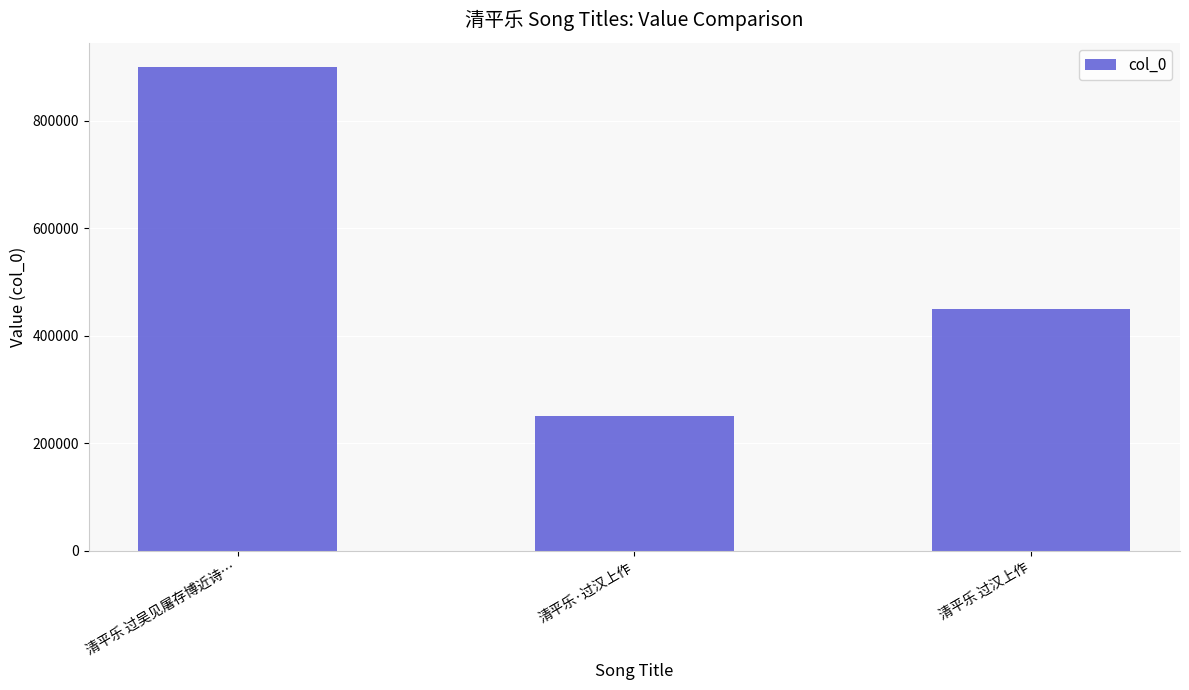

Reading left to right, extract all data points from this chart.

清平乐 过吴见屠存博近诗…=899673	清平乐·过汉上作=250813	清平乐 过汉上作=448943